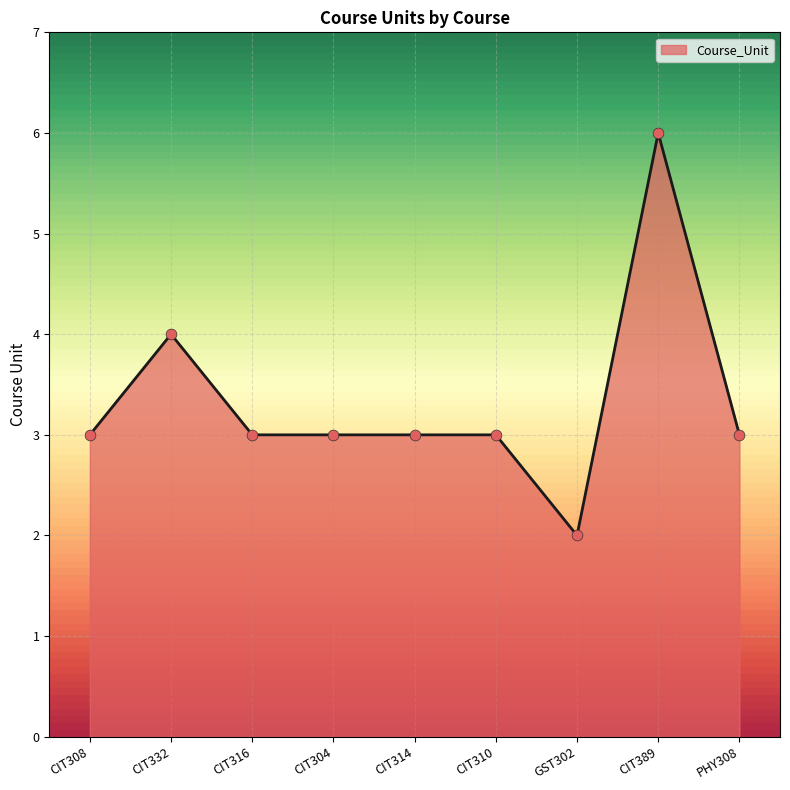

Approximately how many times larger is the value at CIT316 compared to CIT332?

0.8